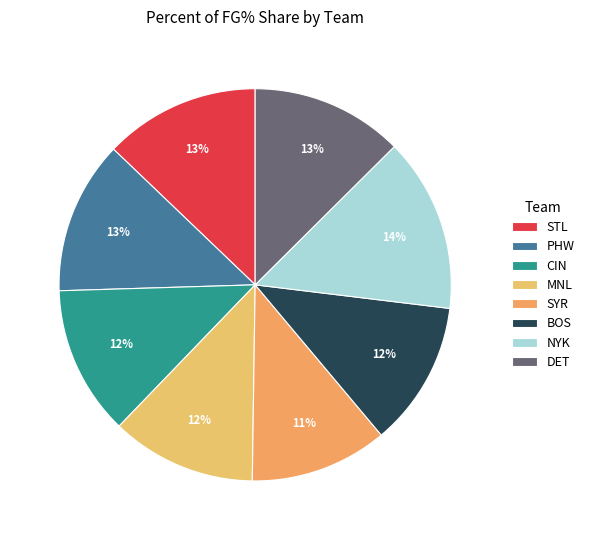

How many segments does this pie chart have?

8